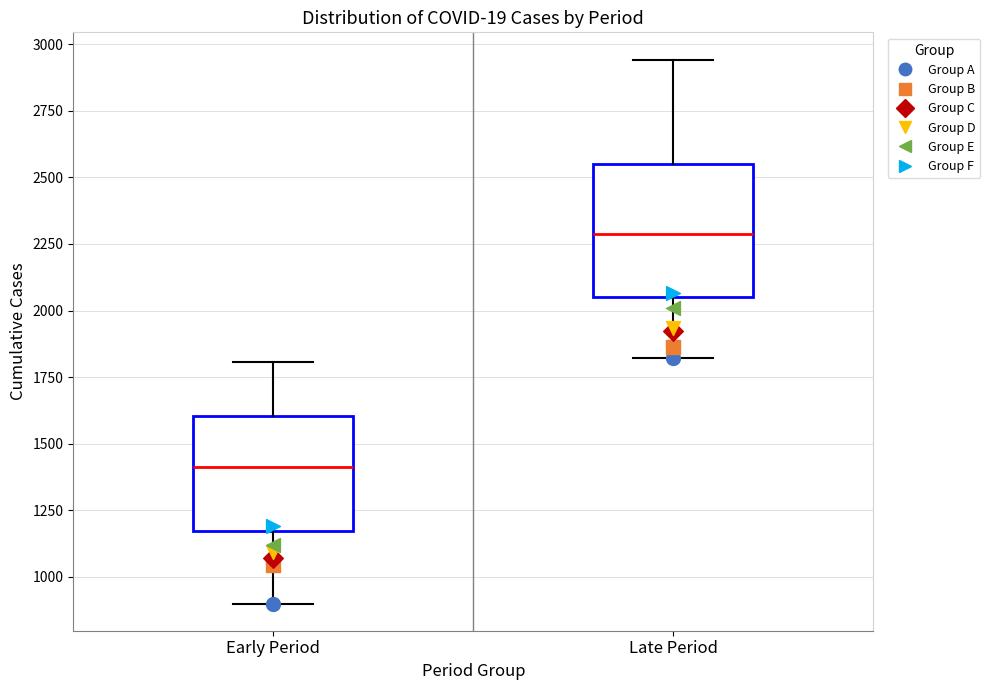

Which box is the tallest, from its lower edge to its upper edge?

Late Period